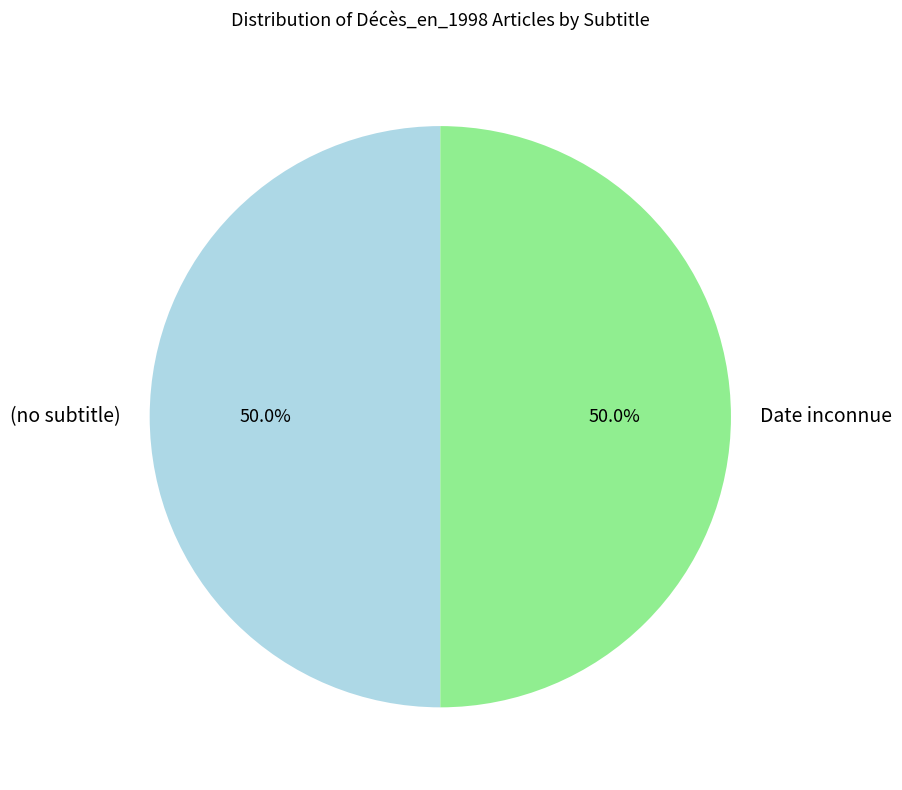

What percentage do (no subtitle) and Date inconnue together represent?

100.0%